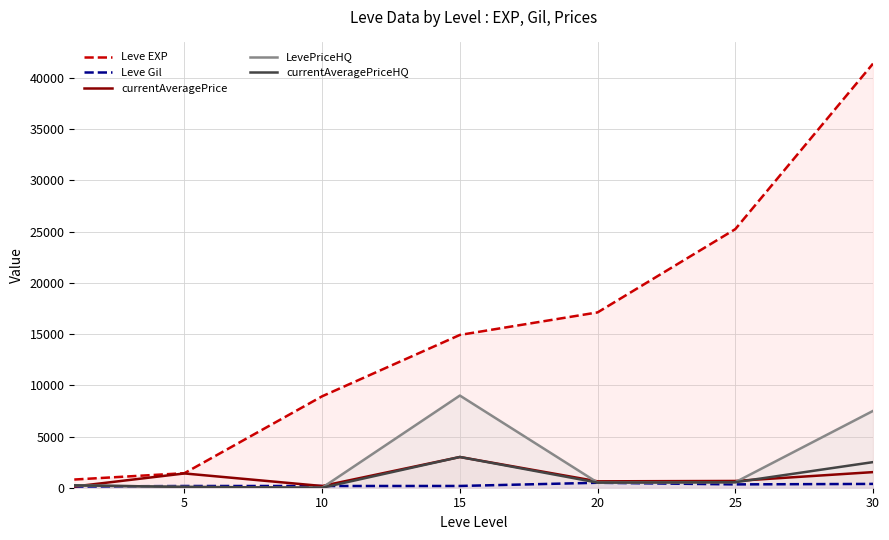

Rank the series by their maximum value, from highest to lowest.

Leve EXP, LevePriceHQ, currentAveragePrice, currentAveragePriceHQ, Leve Gil